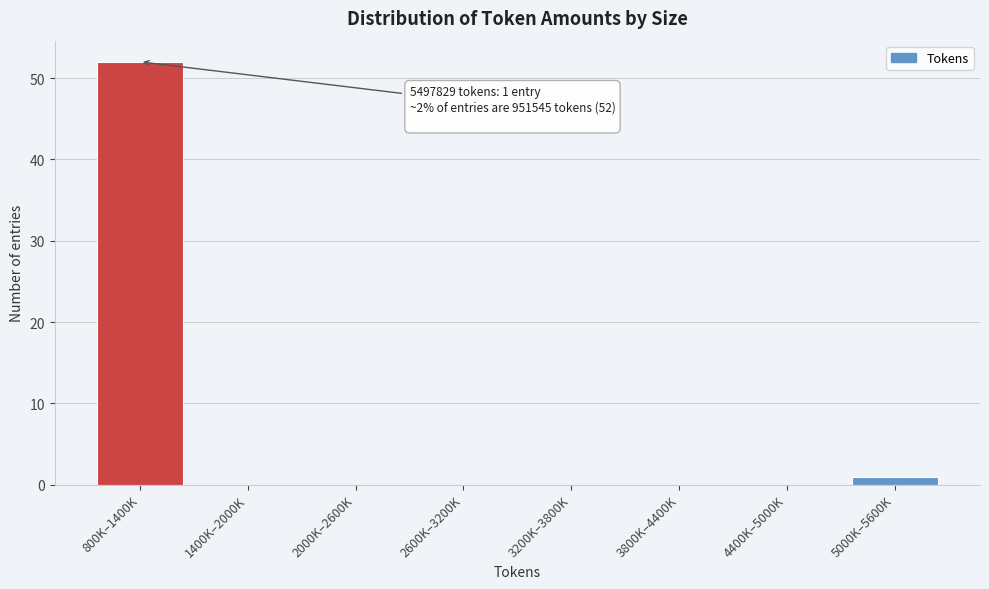

Reading right to left, extract all data points from this chart.

5000K–5600K=1	4400K–5000K=0	3800K–4400K=0	3200K–3800K=0	2600K–3200K=0	2000K–2600K=0	1400K–2000K=0	800K–1400K=52